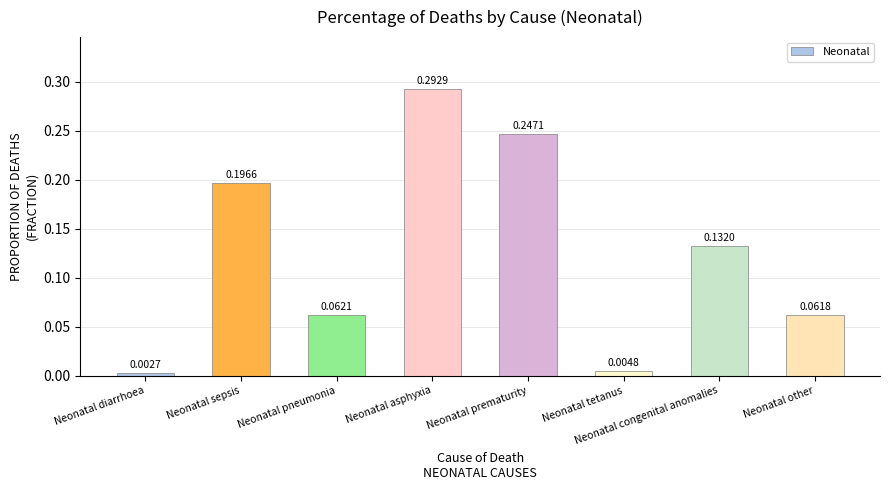

At which label is the value closest to 0?

Neonatal diarrhoea